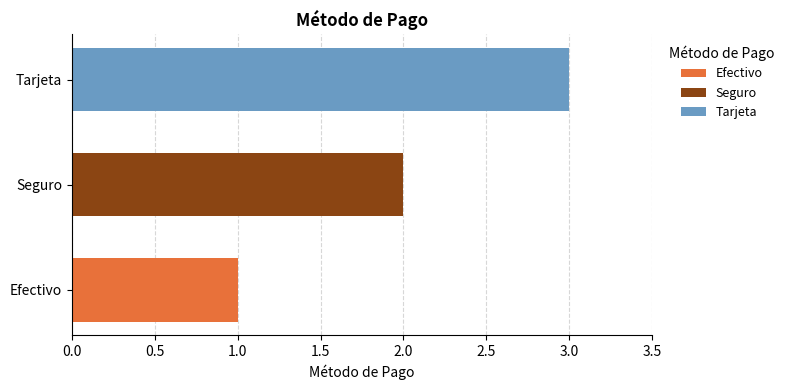

At which category is the sum across all series the highest?

Tarjeta